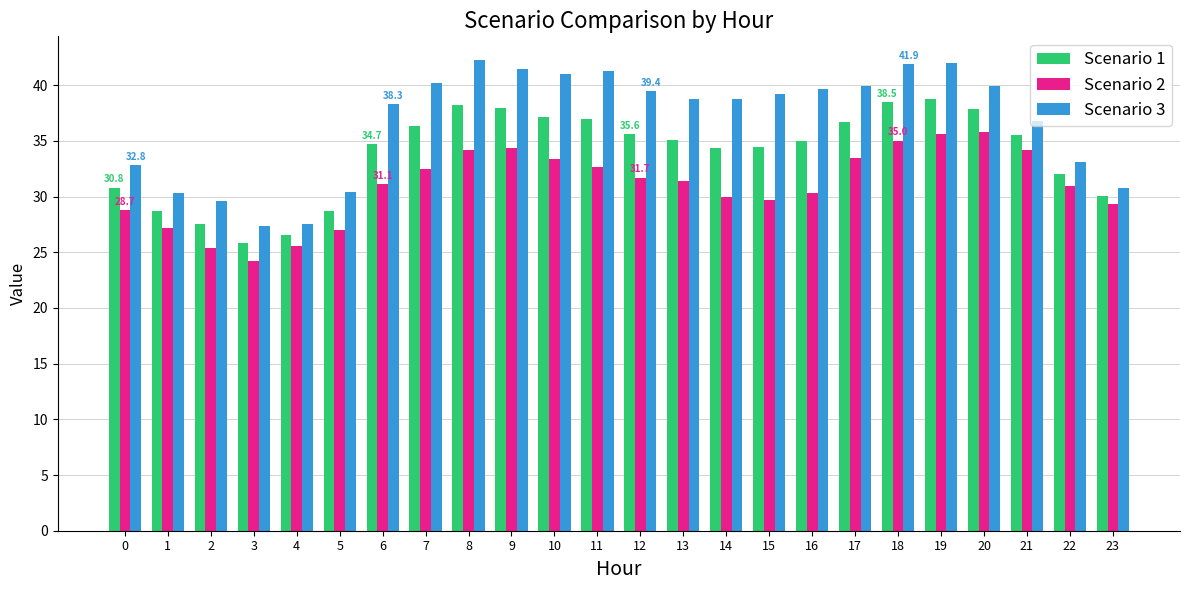

The value of Scenario 1 at 1 is 6.4. True or false?

False